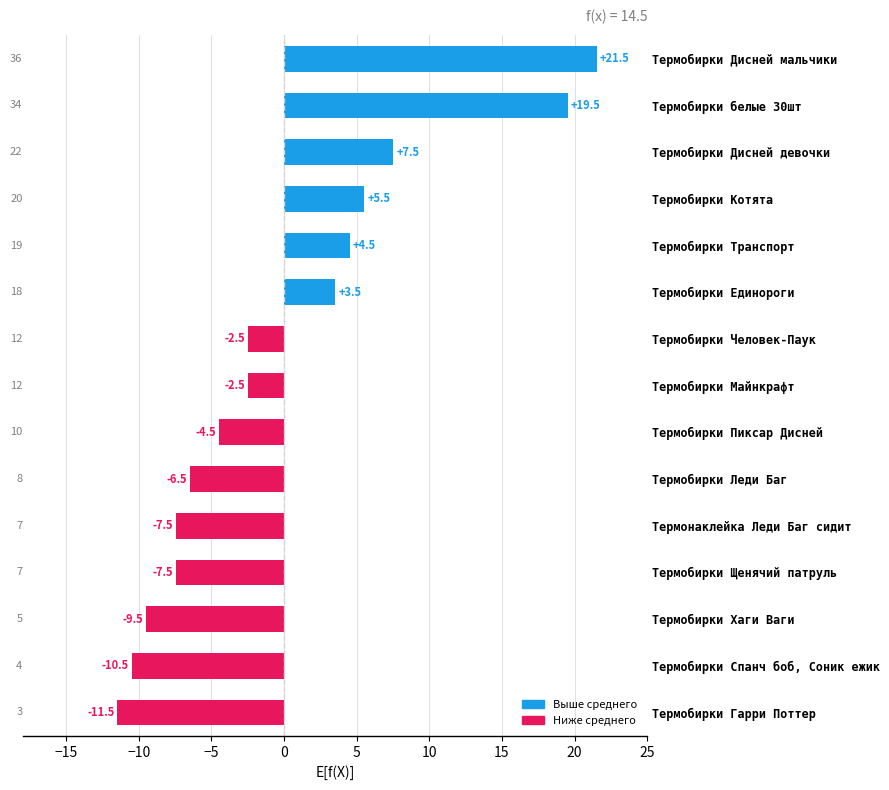

Which category has the highest value across all series?

Термобирки Дисней мальчики